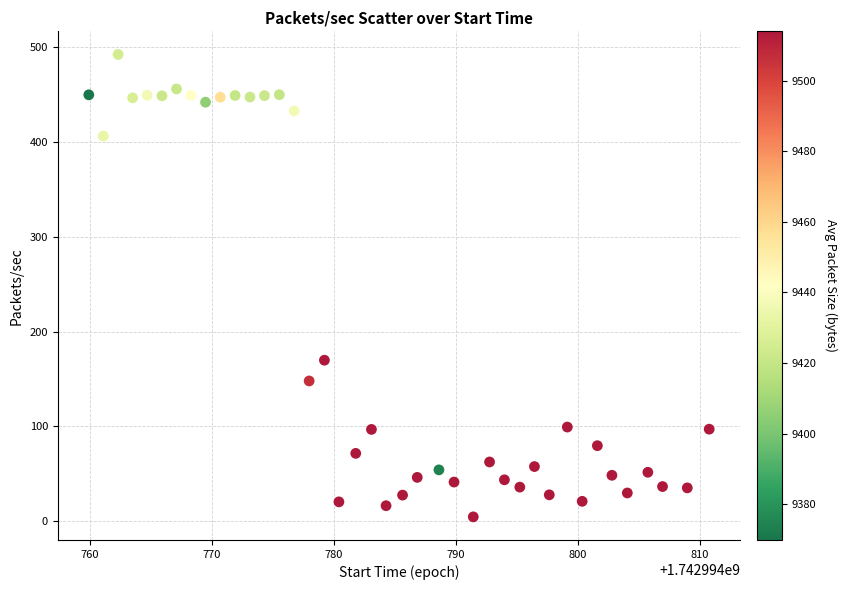

What Y value in the scatter plot is closest to 248?

169.7